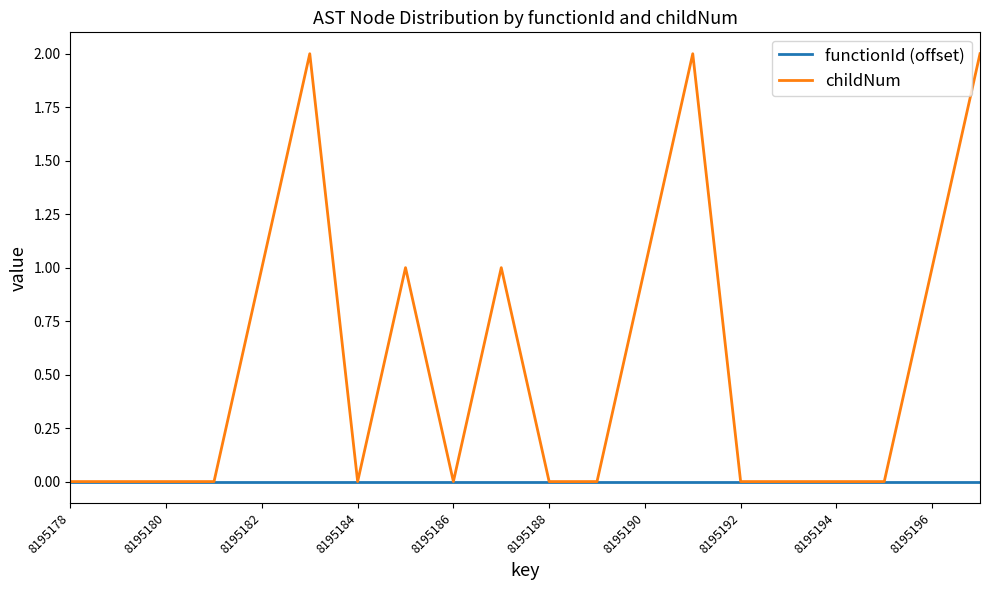

Which series has the largest total across all categories?

childNum